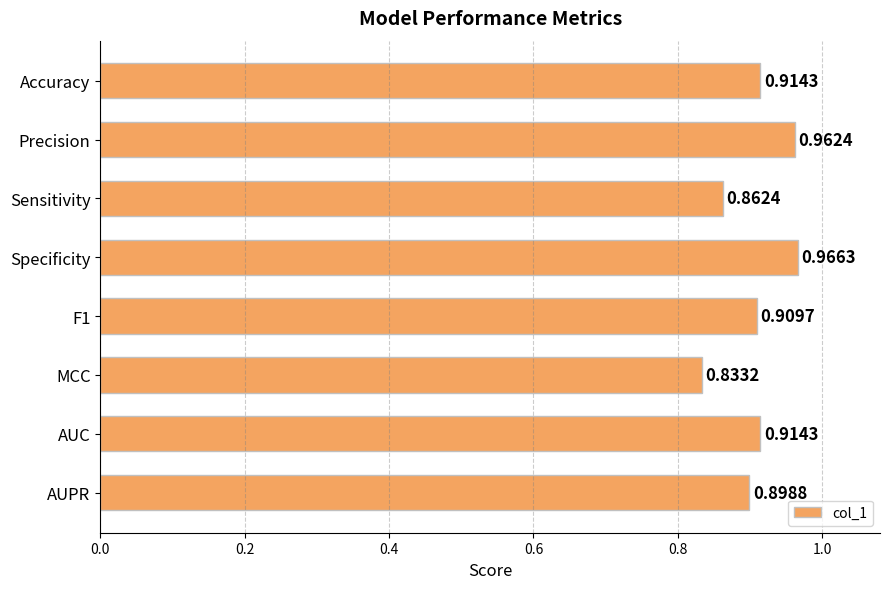

At which label is the value closest to 0?

MCC